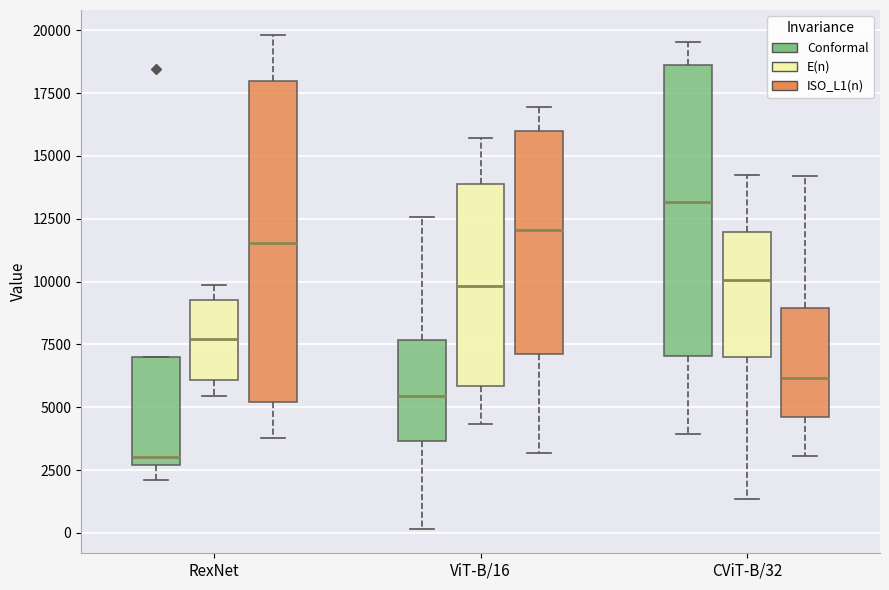

Which box has the highest median line?

CViT-B/32 (Conformal)